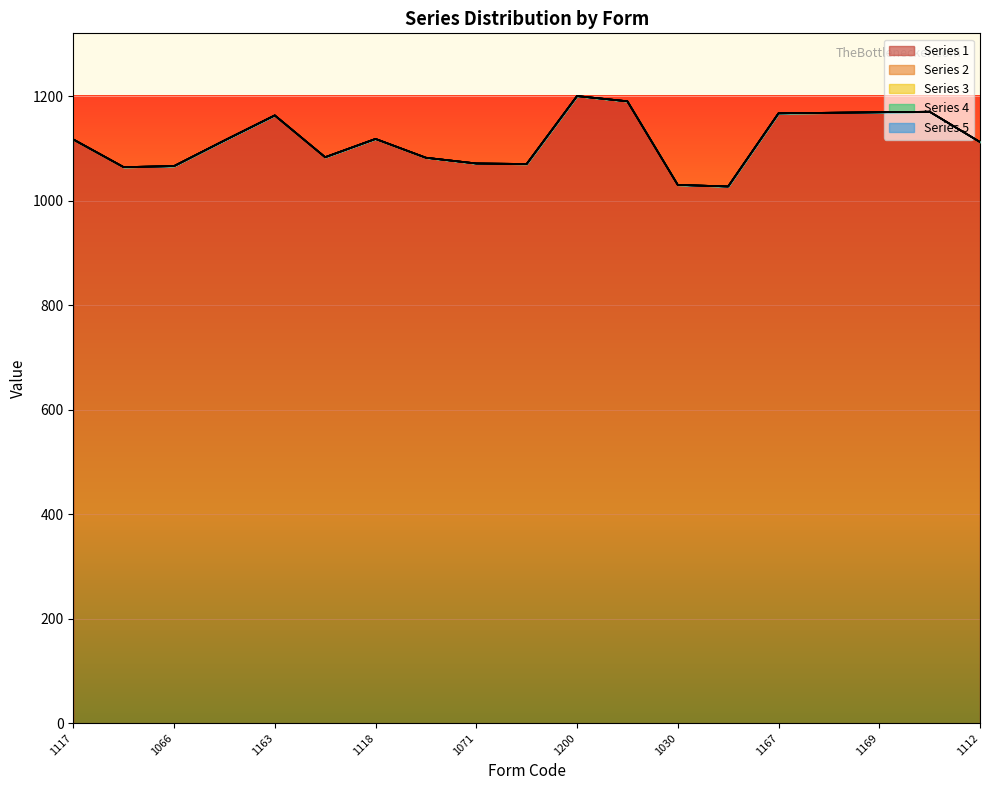

True or false: 3 and 5 intersect in this chart.

False